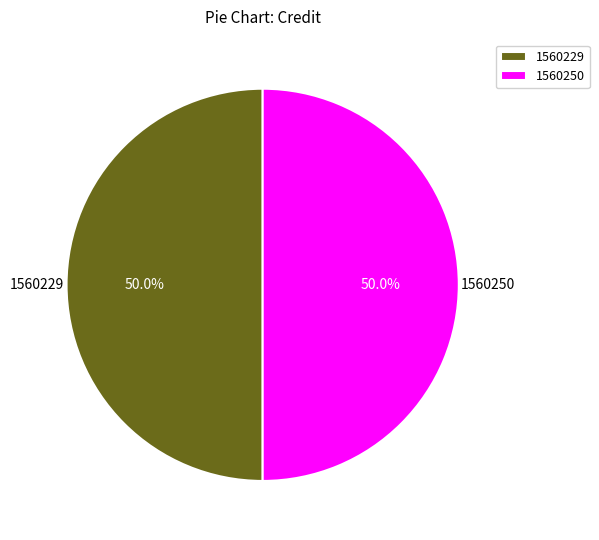

How much of the chart is everything except 1560250?

50.0%